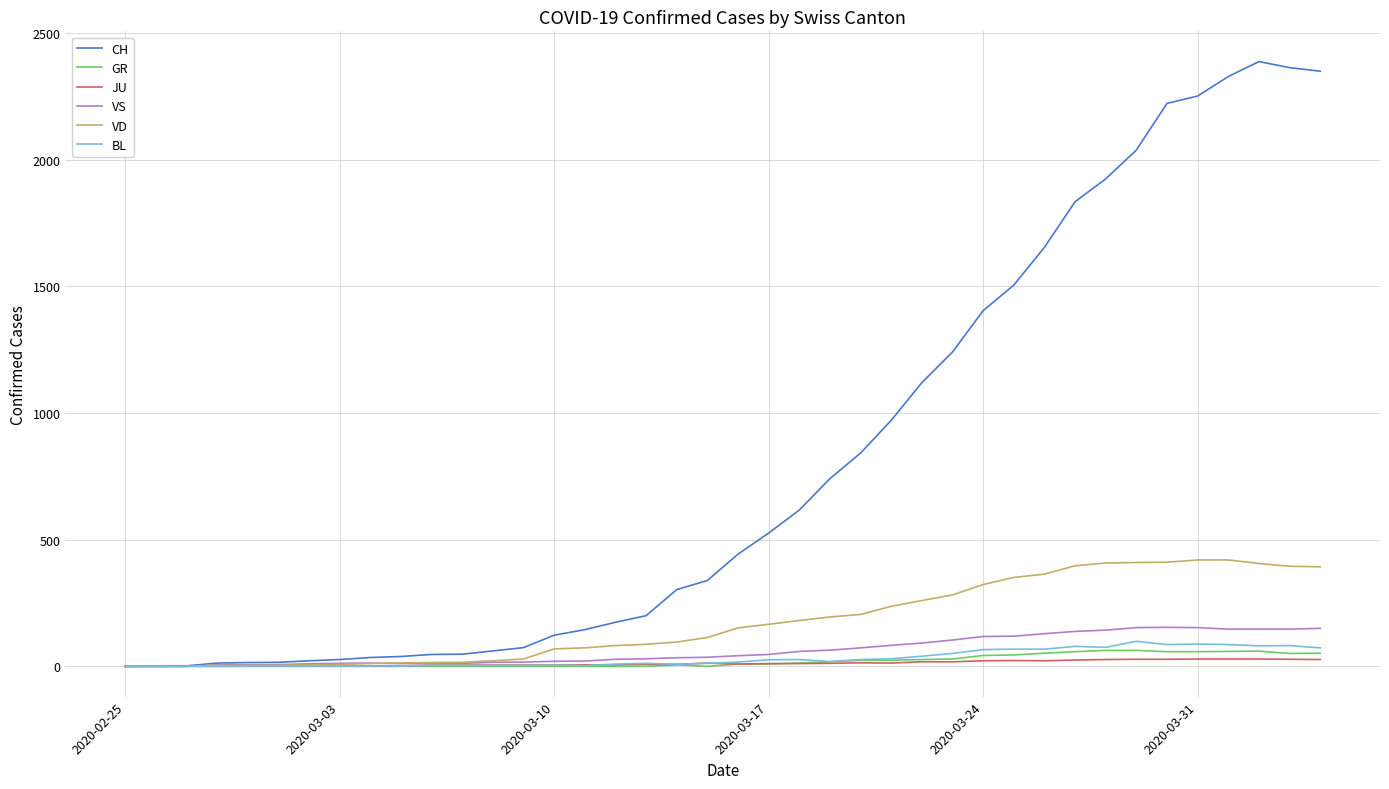

What is the greatest value displayed?

2387